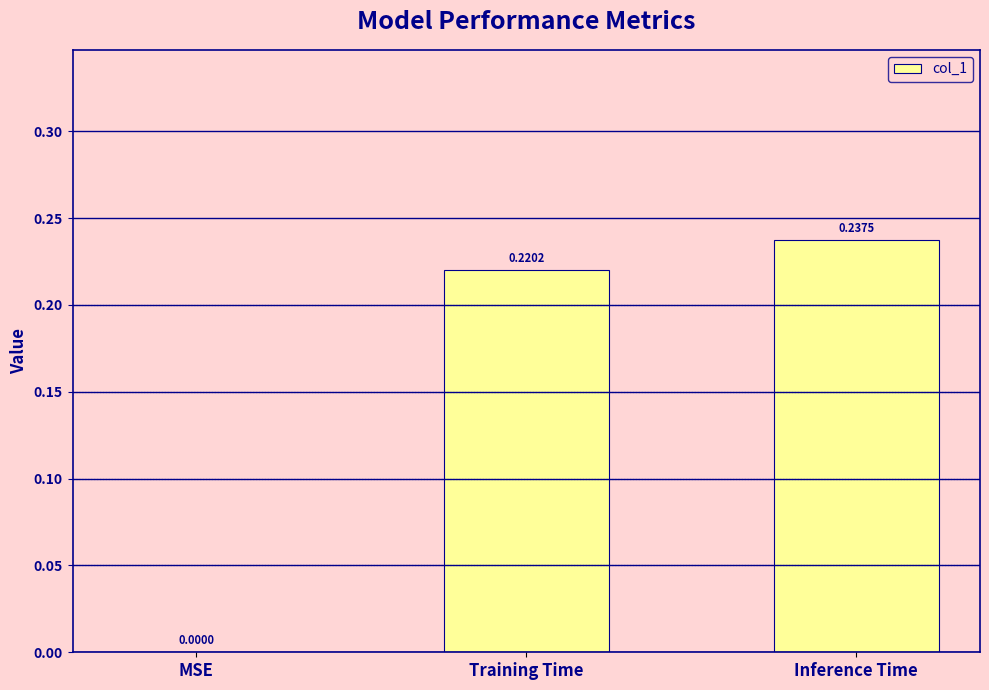

The chart shows a value of 0.1 at MSE. True or false?

False